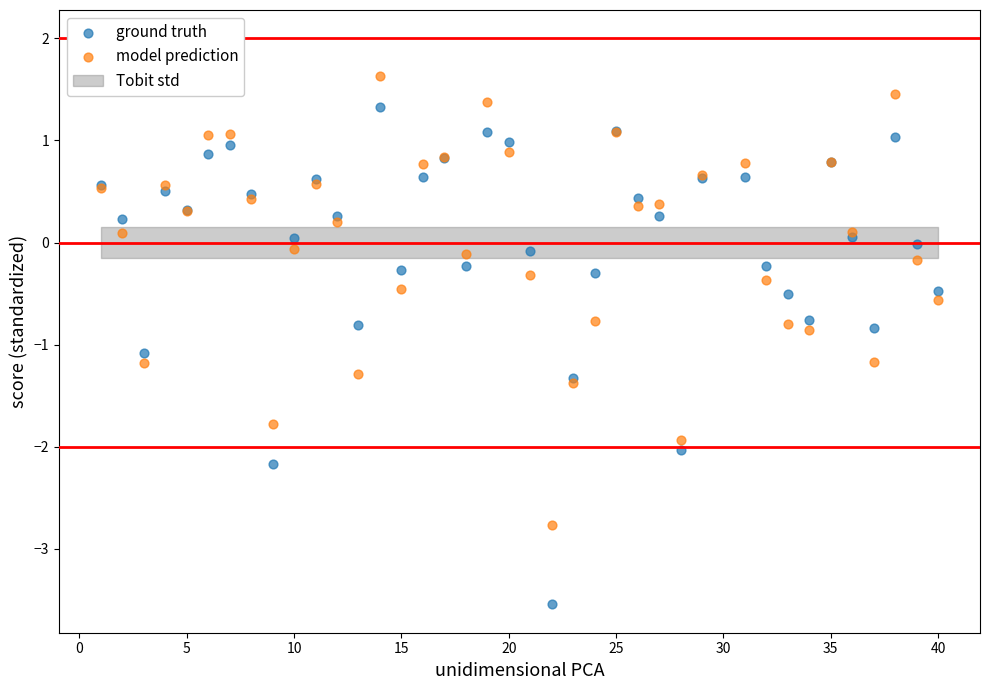

Which series contains the lowest Y value?

ground truth